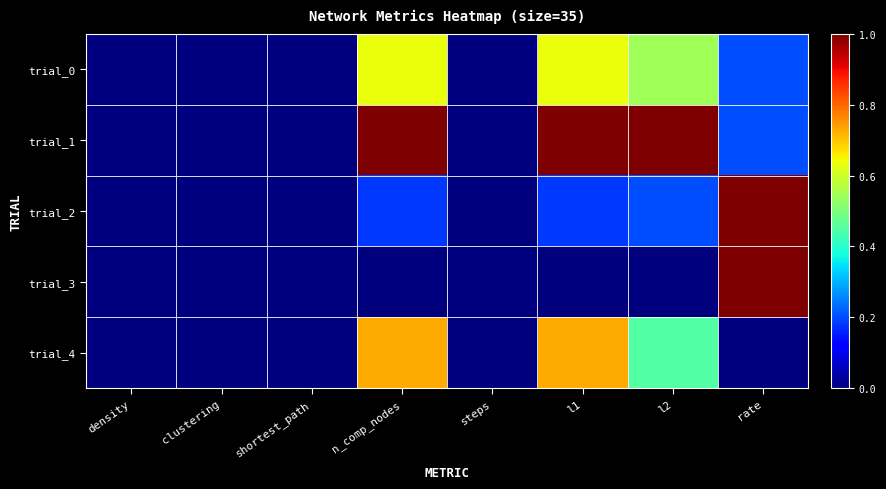

Which series changed the most between l1 and l2?

trial_4